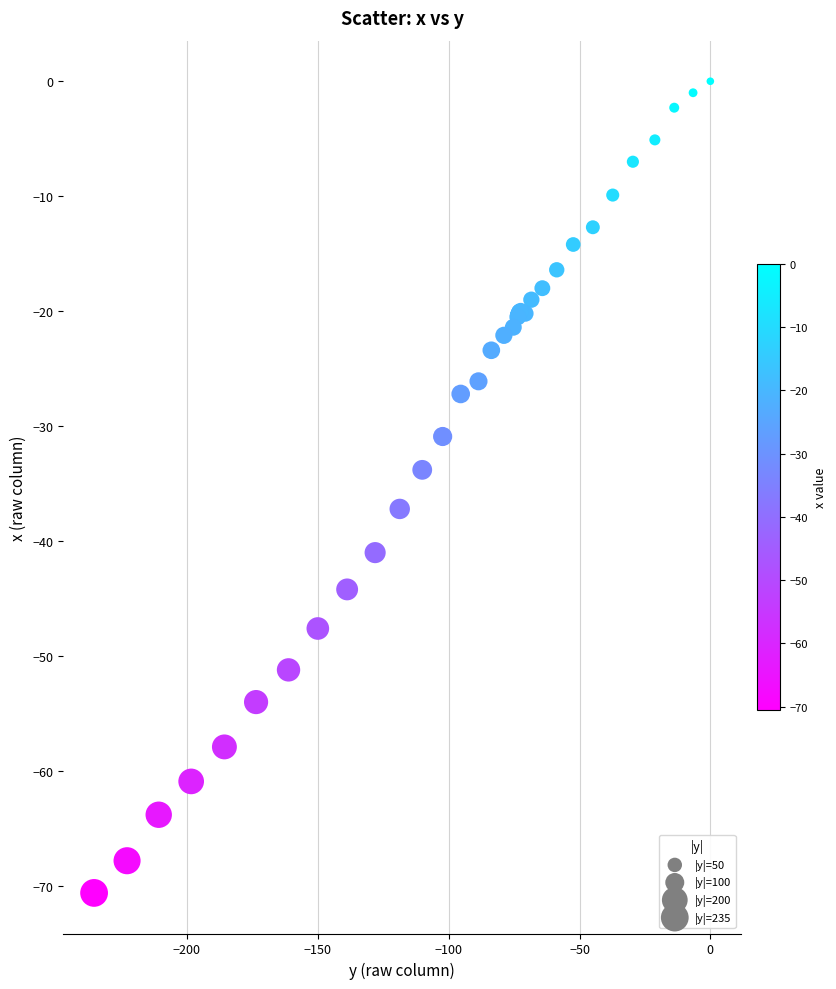

What Y value in the scatter plot is closest to -35?

-33.8